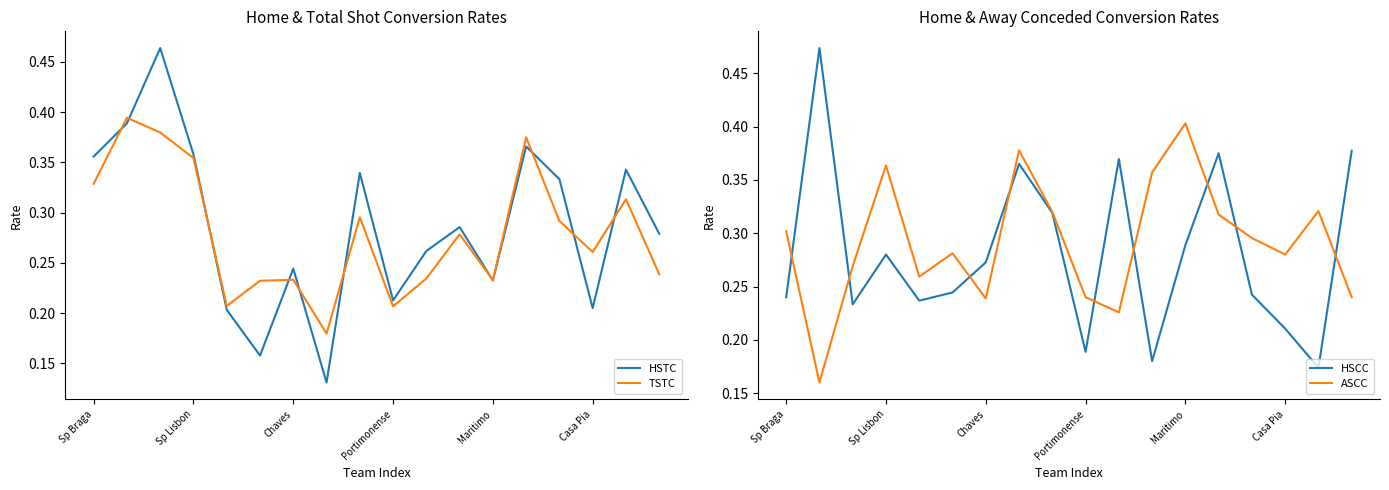

True or false: TSTC and HSCC cross at least once.

True